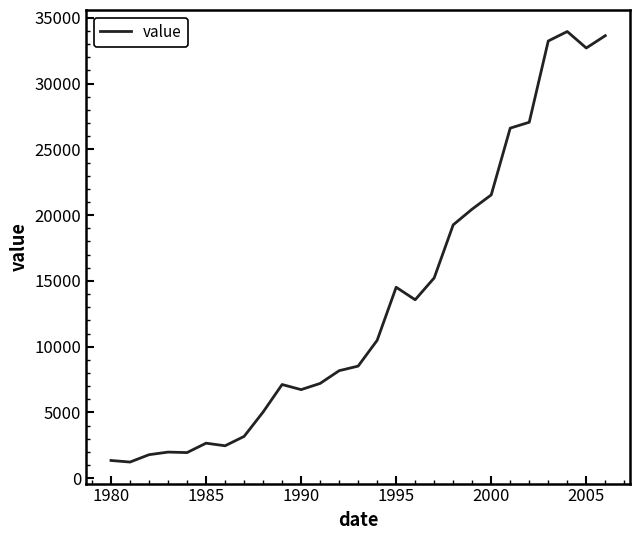

What is the difference between the maximum and minimum values?

32733